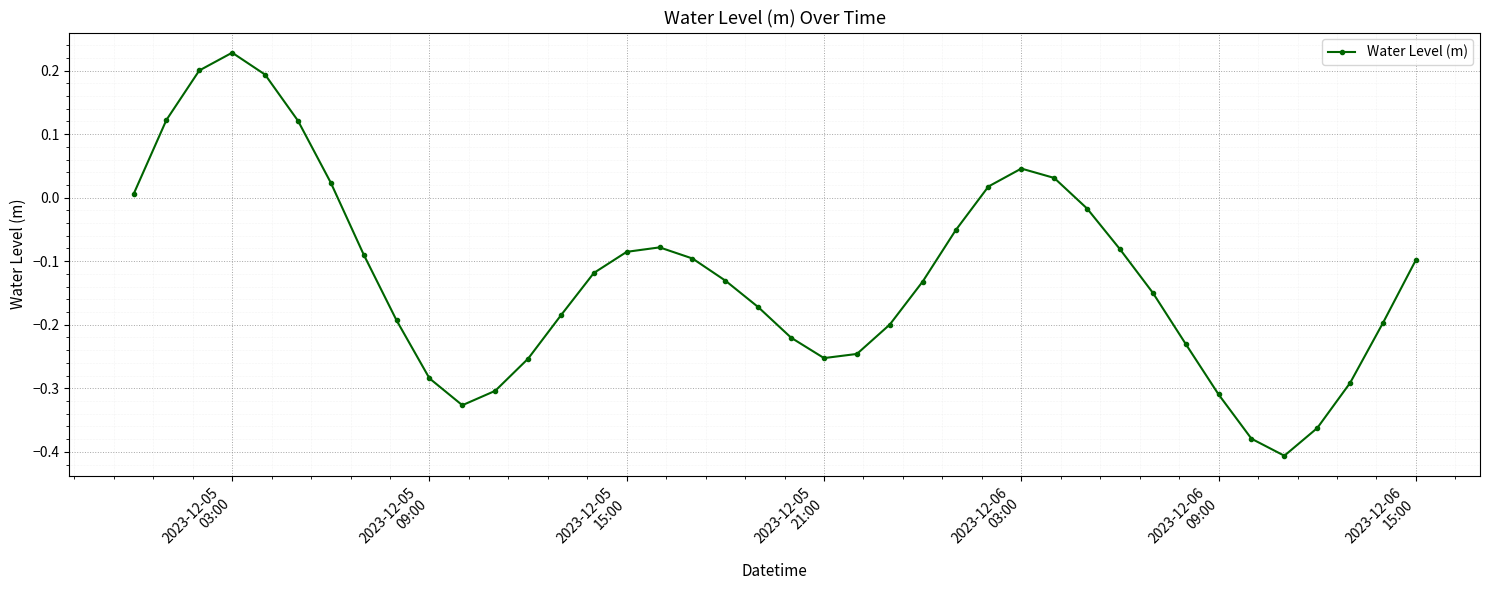

How many interior local peaks (higher than both neighbors) does the data have?

3